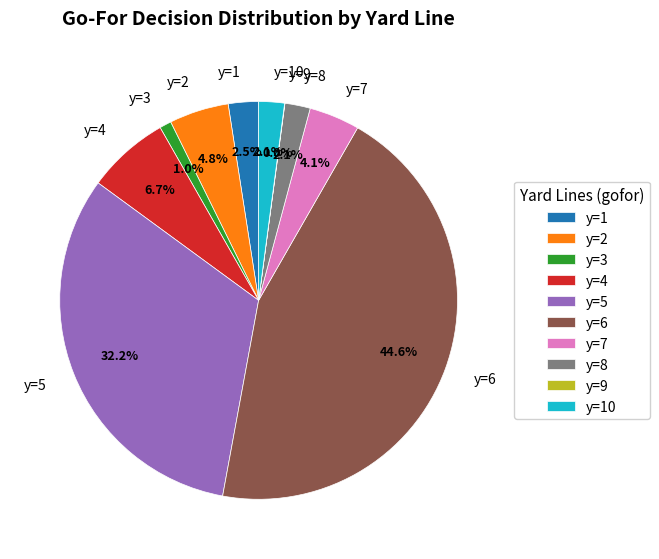

Is there a majority slice in this chart?

No